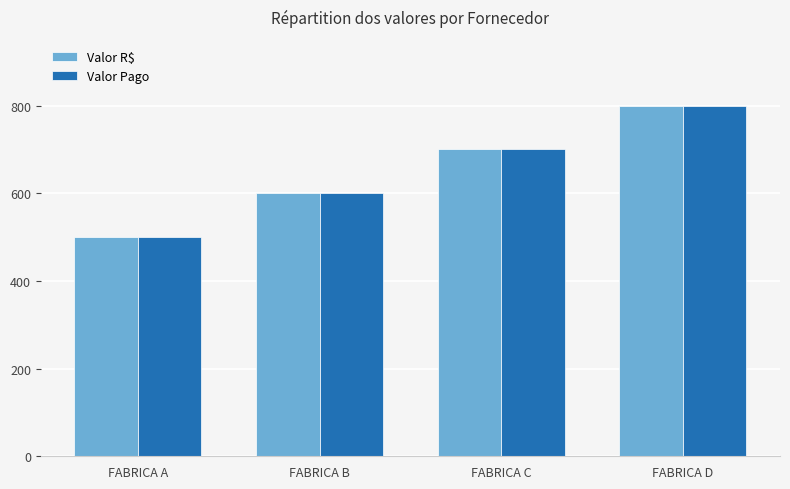

What is the sum of the Valor R$ values at FABRICA C and FABRICA B?

1300